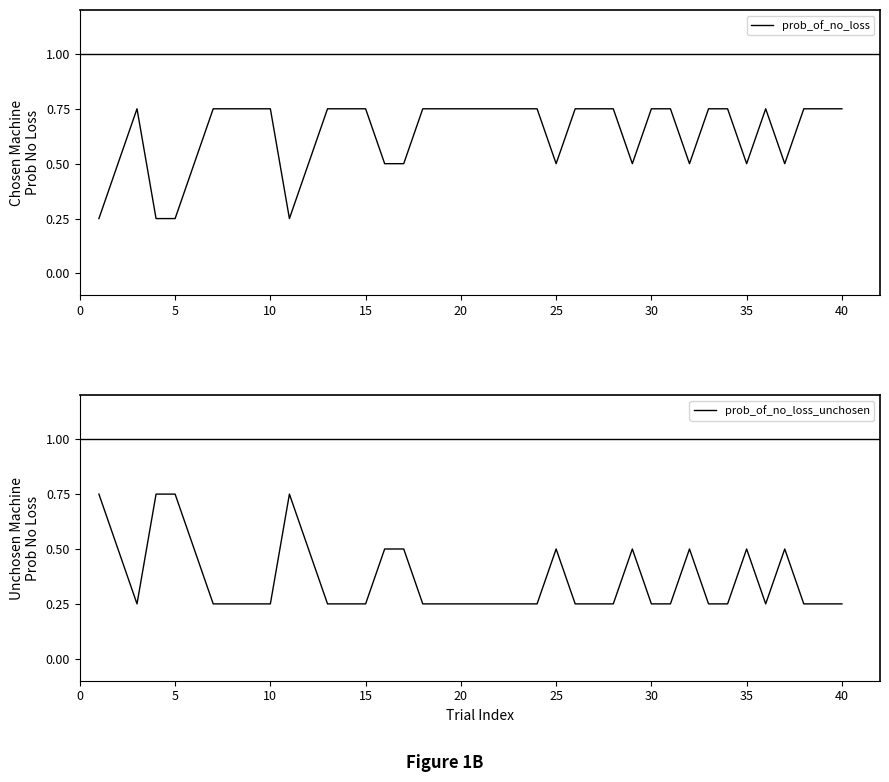

What is the sum of the prob_of_no_loss_unchosen values at 33 and 18?

0.5